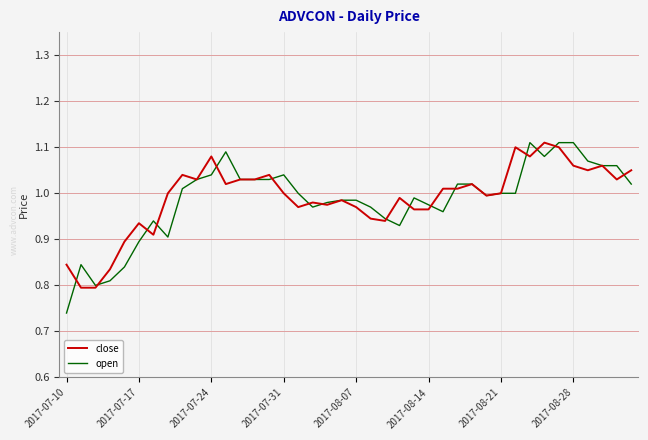

Which series has the largest range (max minus min)?

open